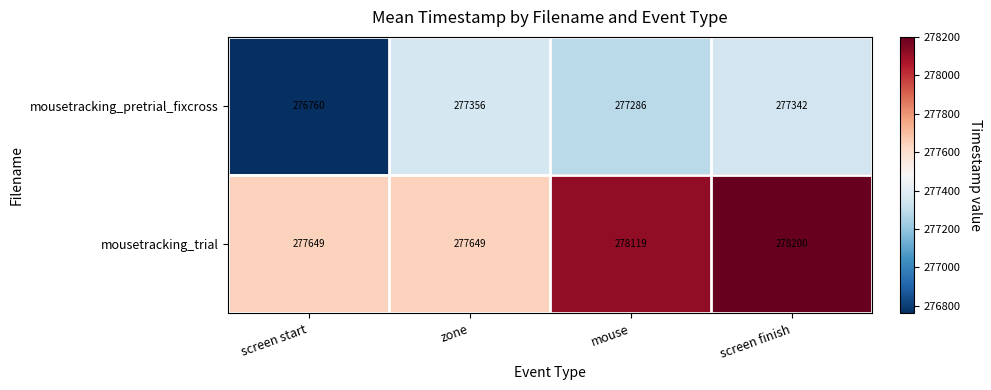

How many series are shown in this chart?

2